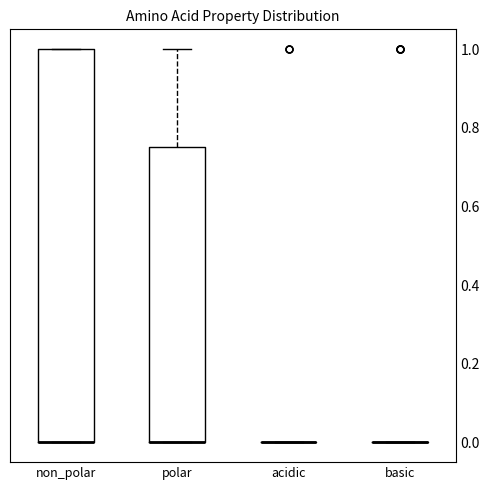

Comparing the boxes themselves (not the whiskers), which one is the tallest?

non_polar